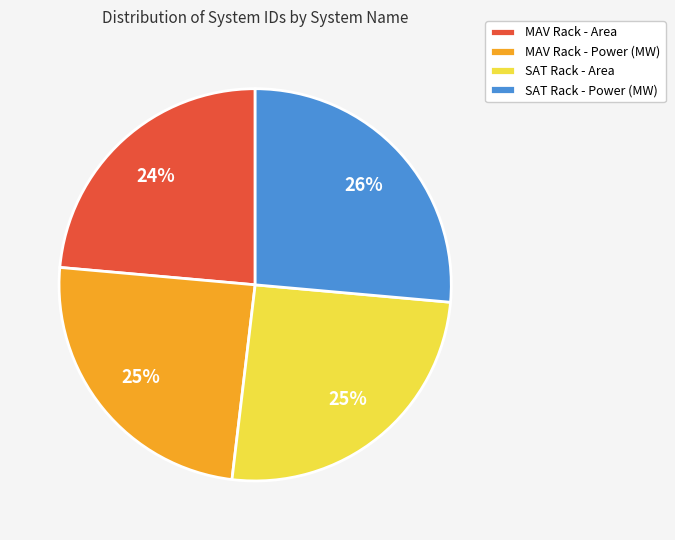

The SAT Rack - Power (MW) slice represents 26% of the pie. True or false?

True